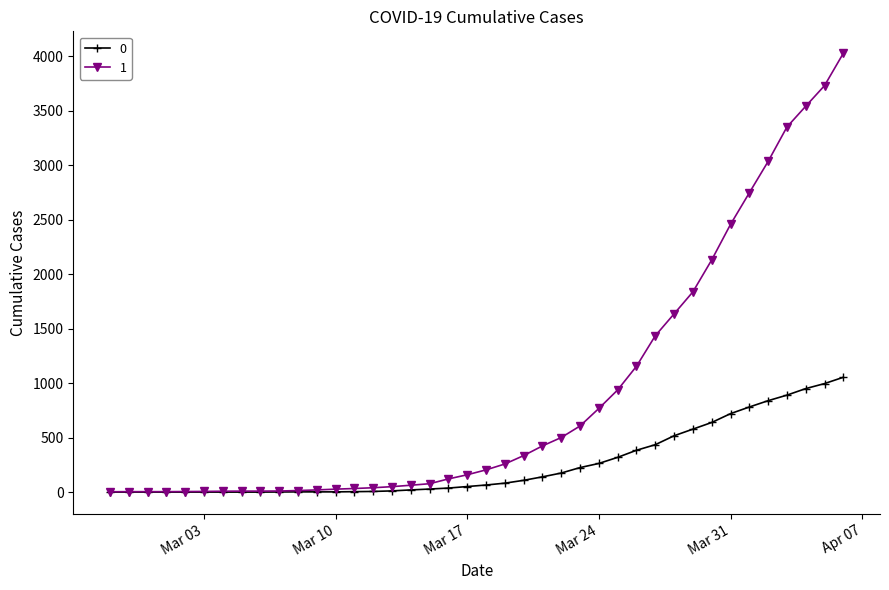

How many data points in 1 are less than 204?

20